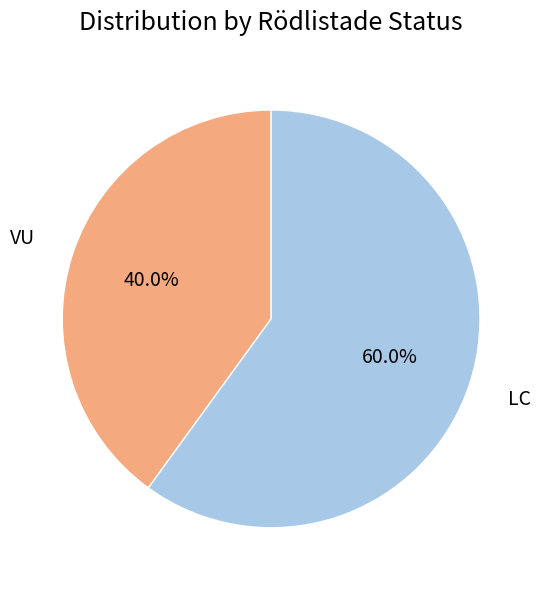

Rank the categories by value from highest to lowest.

LC, VU